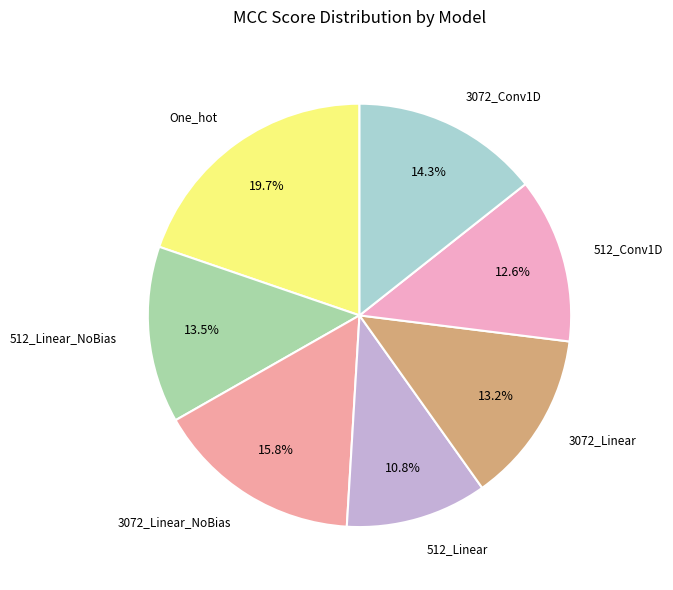

What is the smallest slice in the pie chart?

512_Linear